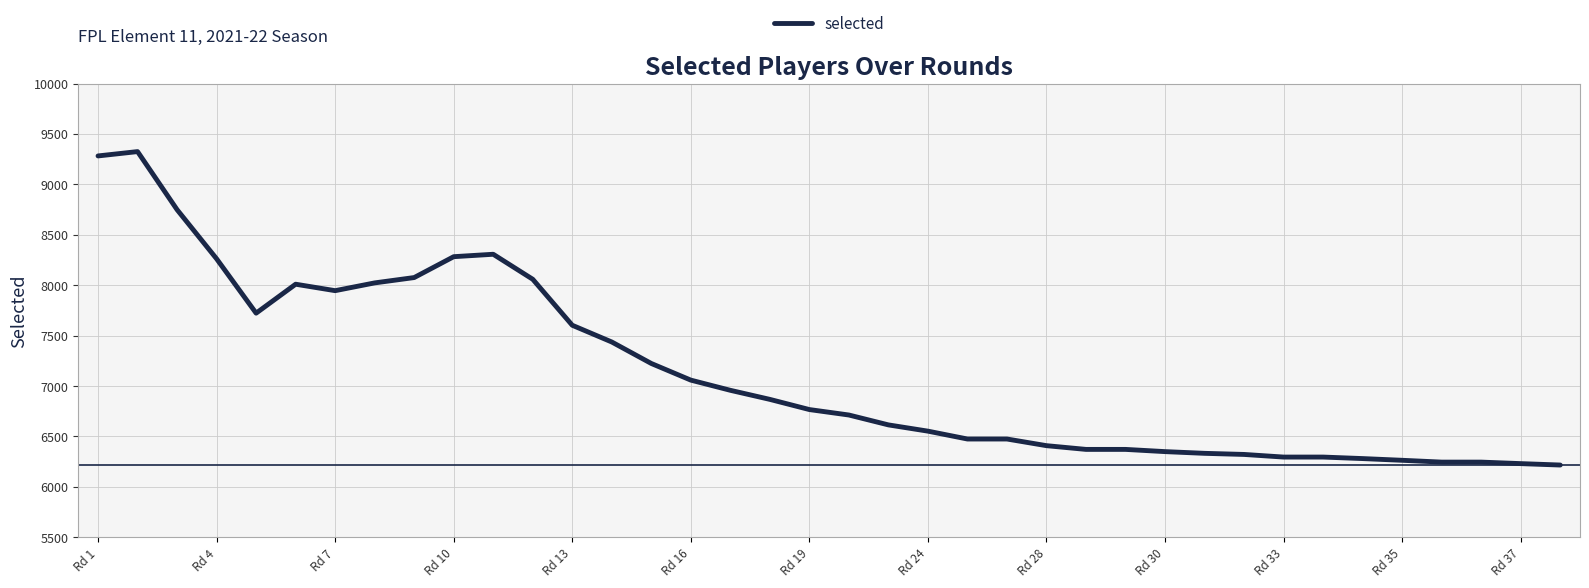

What is the greatest value displayed?

9325